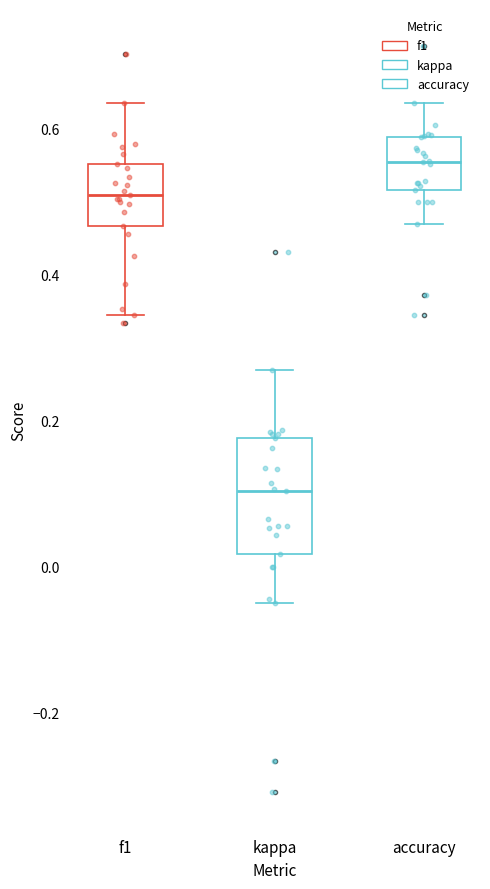

Where is the lower edge of the box for f1 on the y-axis? The values are not printed on the chart, so give them approximately, as read against the axis.

0.46